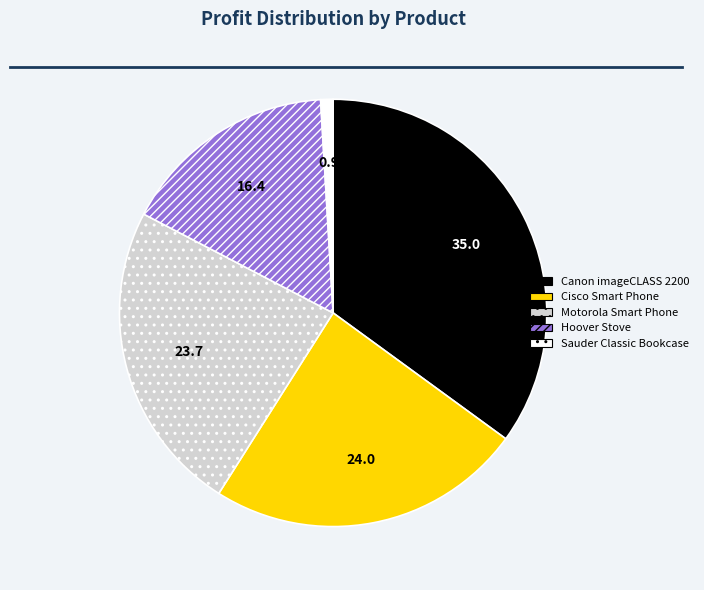

Which slice is the smallest?

Sauder Classic Bookcase